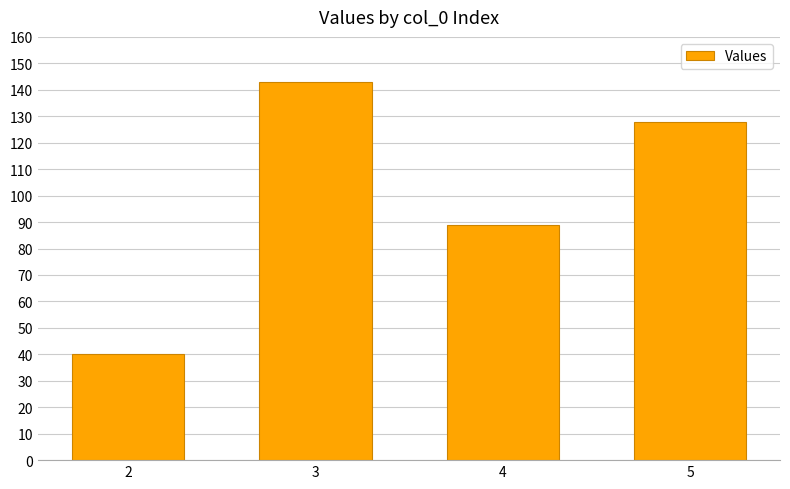

Count the number of data series in this chart.

1